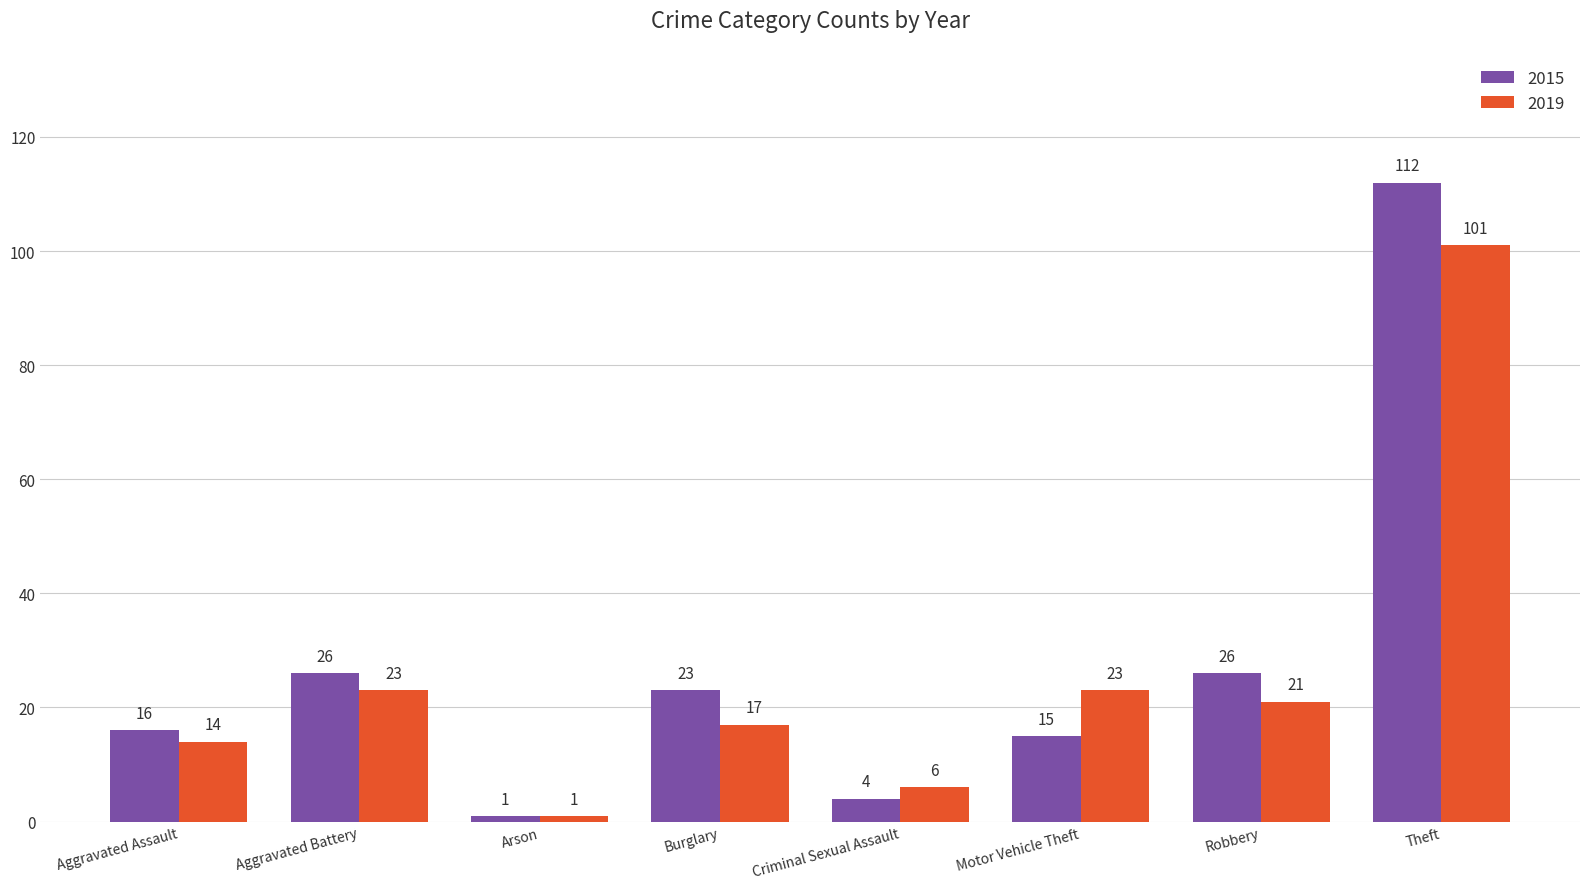

Reading right to left, extract all data points from this chart.

2015: 112	26	15	4	23	1	26	16
2019: 101	21	23	6	17	1	23	14